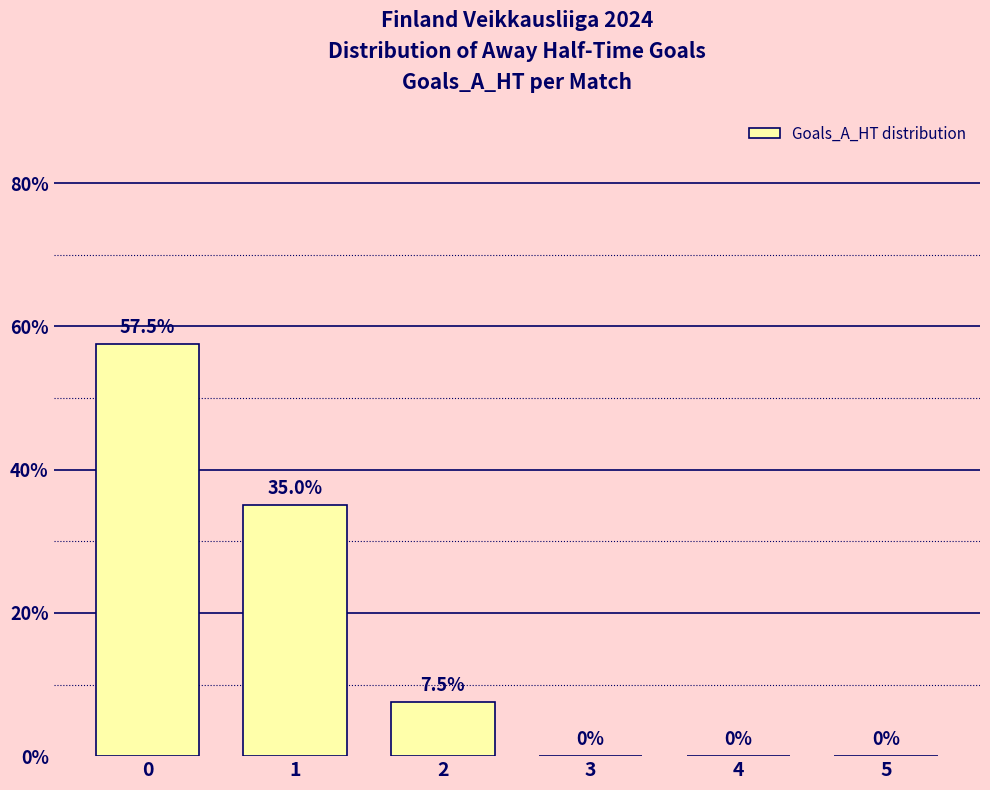

What is the sum of all values?

100.0